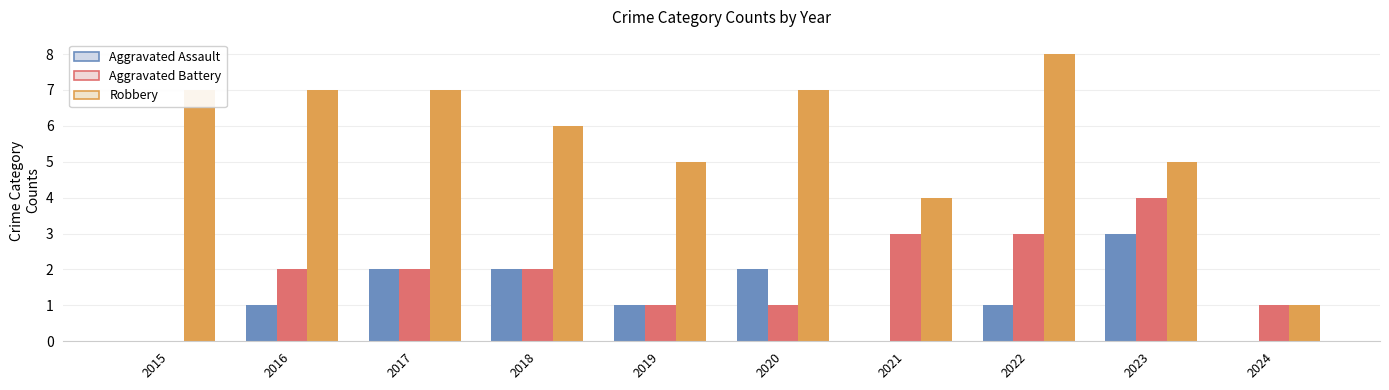

What is the total value across all series at 2016?

10